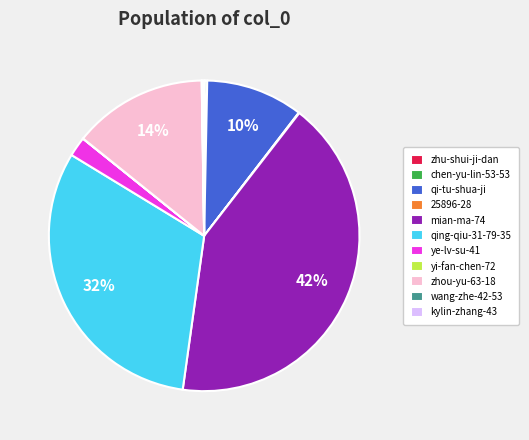

Between zhou-yu-63-18 and ye-lv-su-41, which is larger?

zhou-yu-63-18